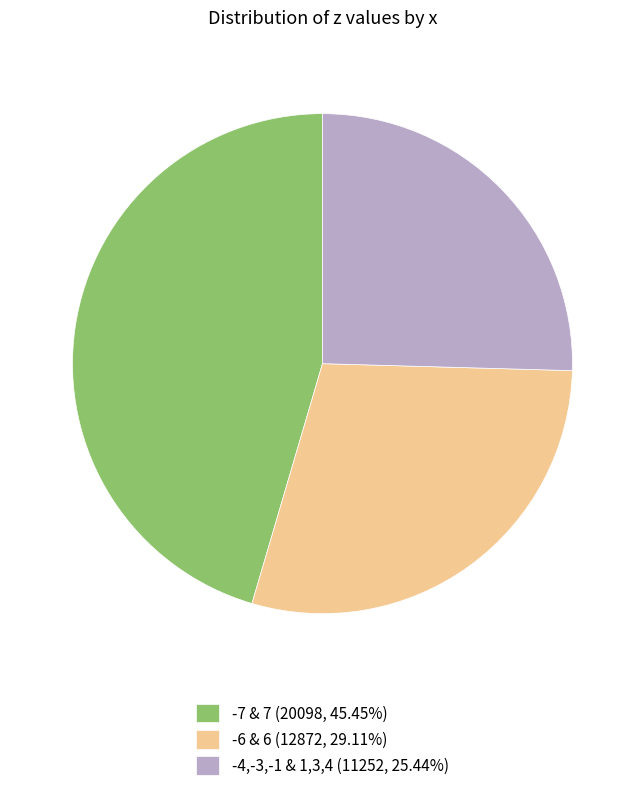

How many segments does this pie chart have?

3